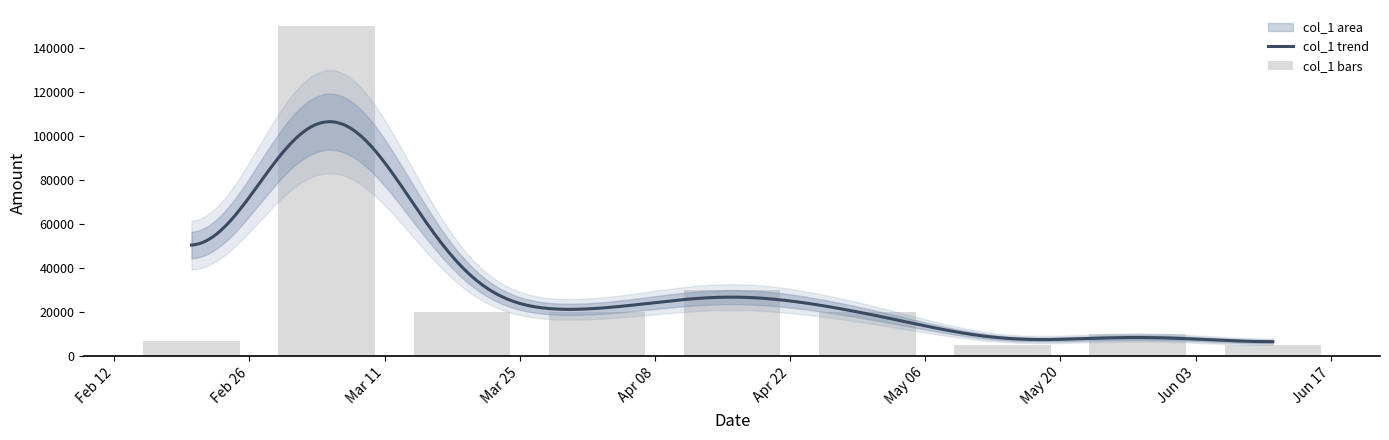

How many values exceed 20000?

2